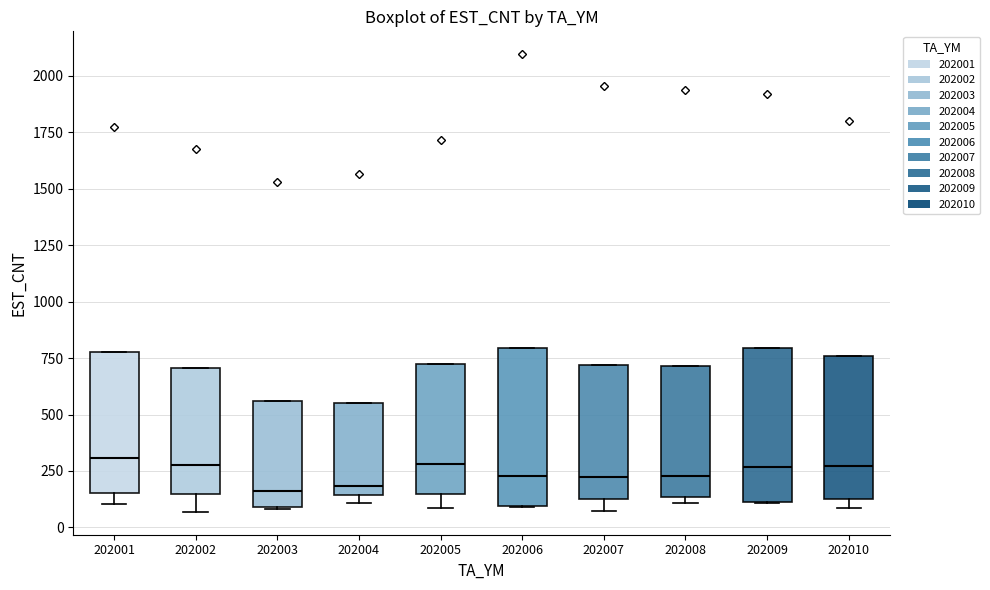

Reading left to right, read every box against the y-axis: the position of its median line, the range the box covers, and the ends of its whiskers. The values are not printed on the chart, so give them approximately, as read against the axis.

202001: median 300, box 150 to 800, whiskers 100 to 800
202002: median 300, box 150 to 700, whiskers 50 to 700
202003: median 150, box 100 to 550, whiskers 100 to 550
202004: median 200, box 150 to 550, whiskers 100 to 550
202005: median 300, box 150 to 750, whiskers 100 to 750
202006: median 250, box 100 to 800, whiskers 100 to 800
202007: median 250, box 150 to 700, whiskers 50 to 700
202008: median 250, box 150 to 700, whiskers 100 to 700
202009: median 250, box 100 to 800, whiskers 100 to 800
202010: median 250, box 150 to 750, whiskers 100 to 750